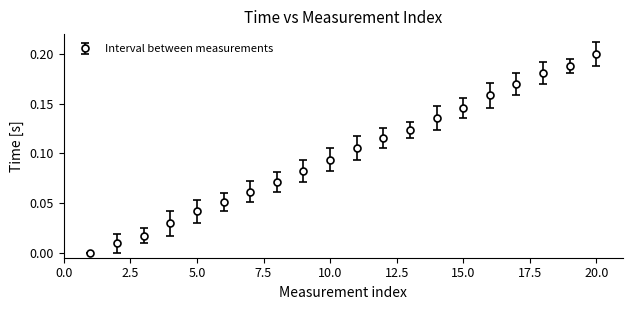

What is the sum of all values?

2.0